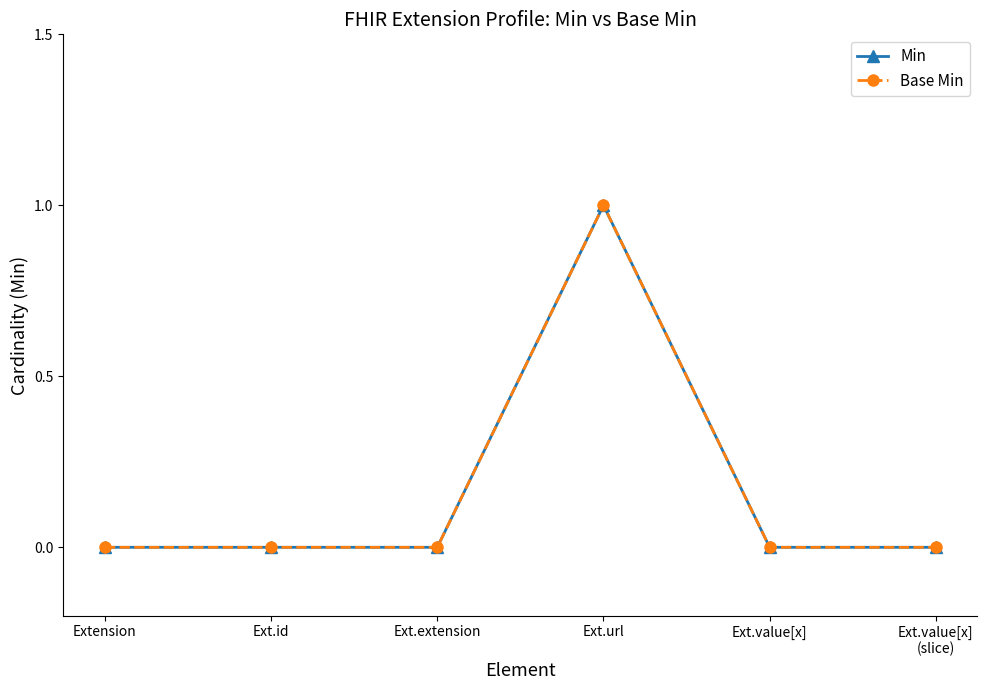

How many interior local peaks does the Min series have?

1